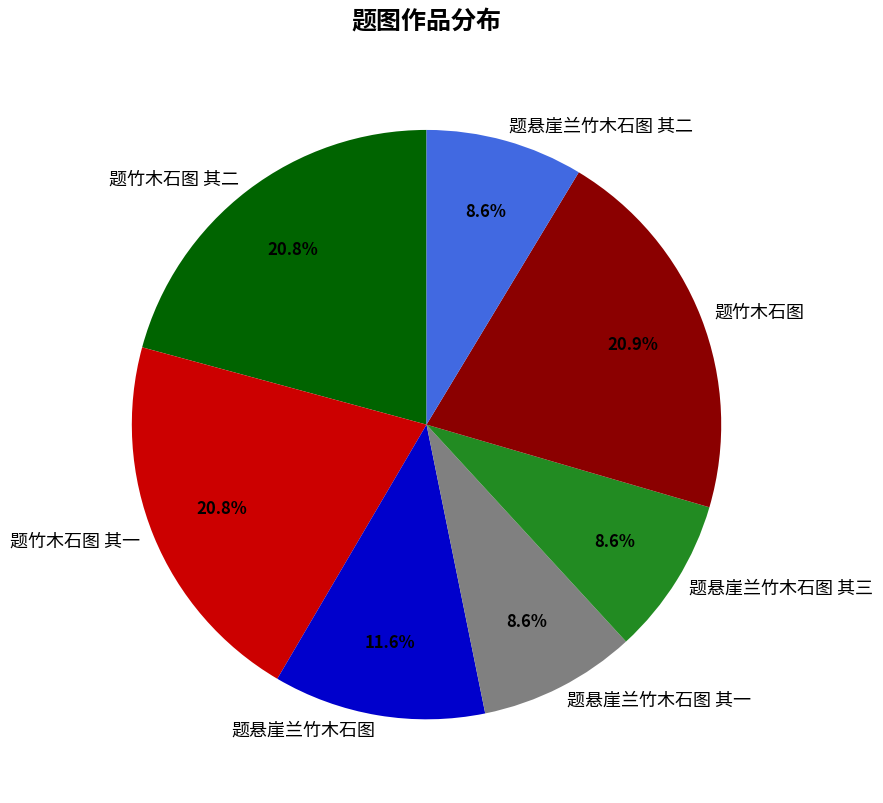

Combined, do 题悬崖兰竹木石图 其一 and 题悬崖兰竹木石图 其二 account for over 50%?

No